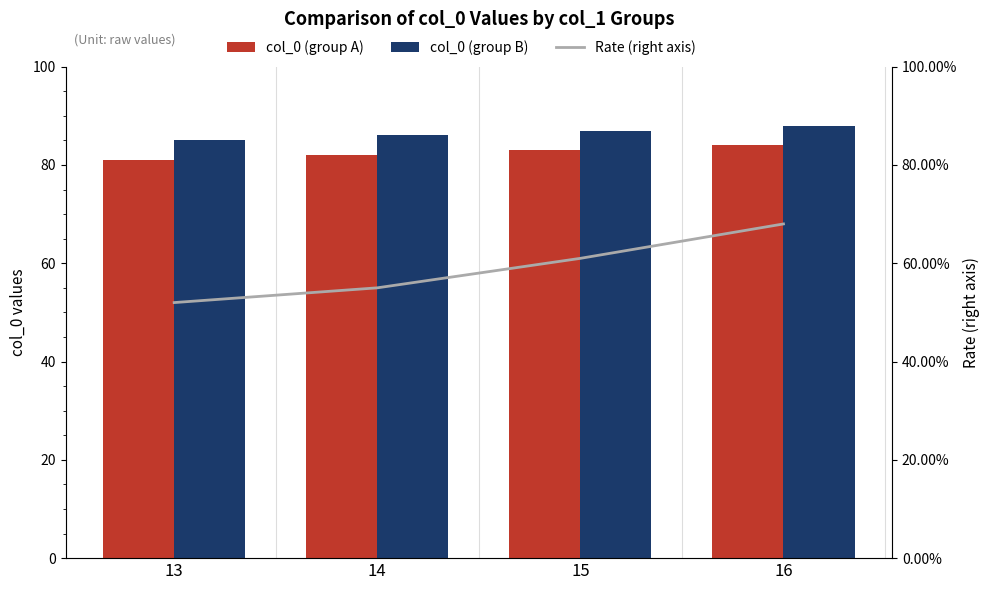

Which has a higher value, 16 or 15?

16